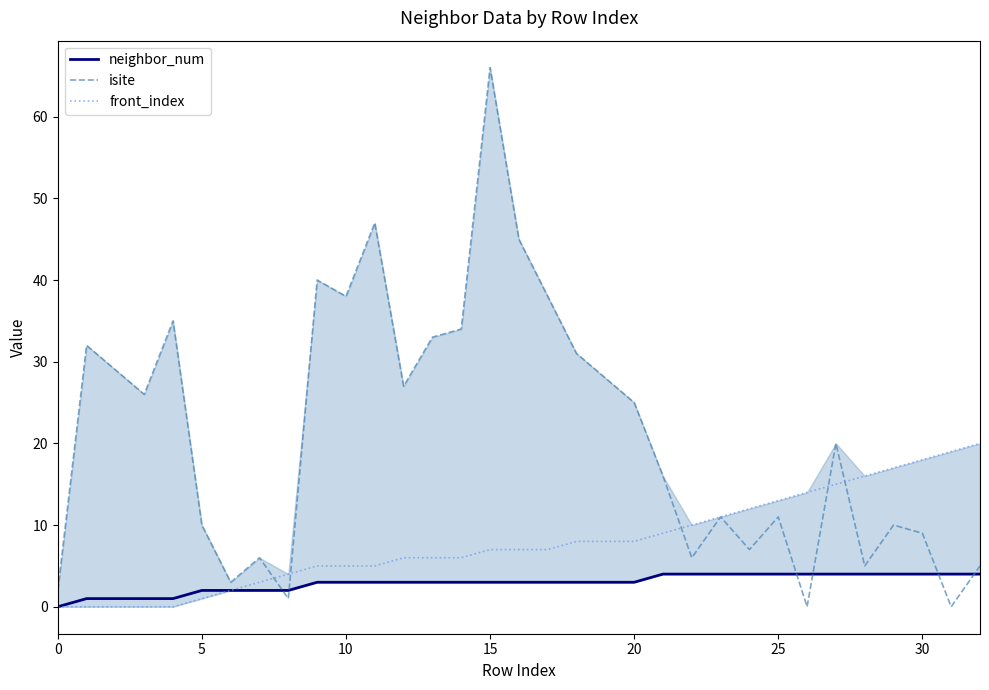

Count the number of data series in this chart.

3